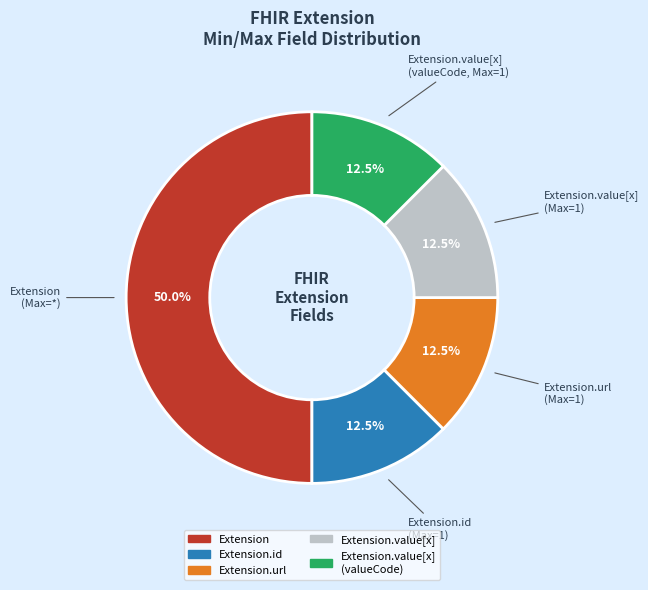

Count the number of slices in the pie.

5